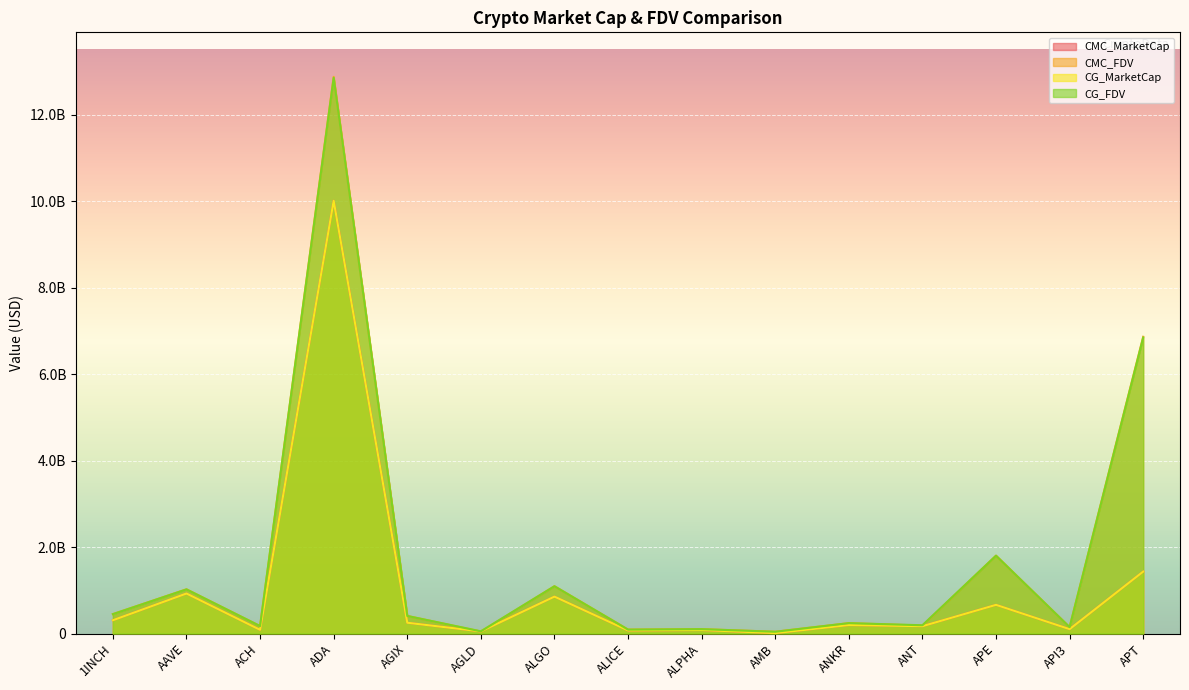

How many data points in CMC_FDV are less than 239815845?

7